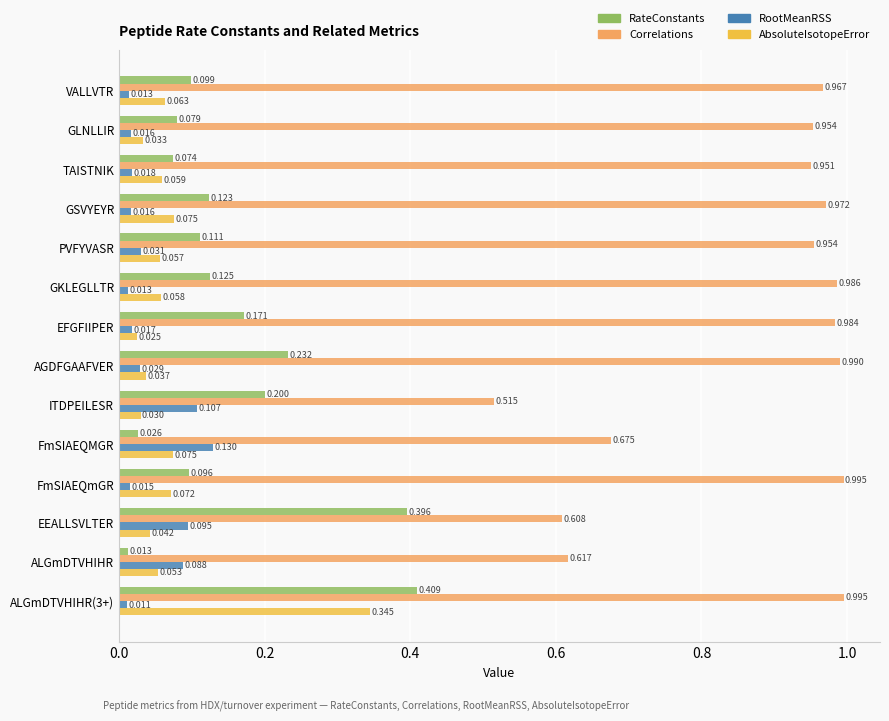

At how many categories does at least one series exceed 0?

14